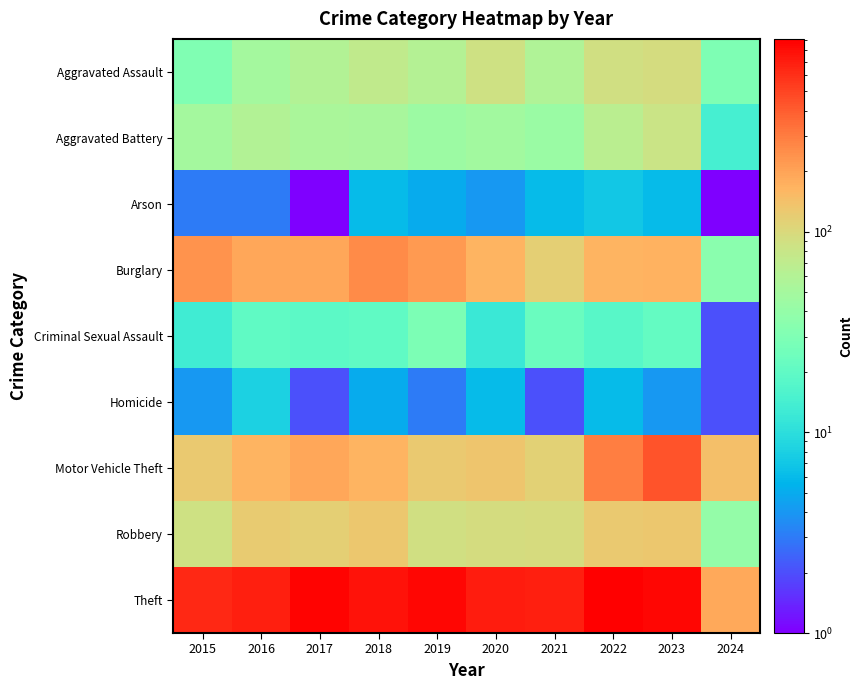

Which series has the largest total across all categories?

Theft